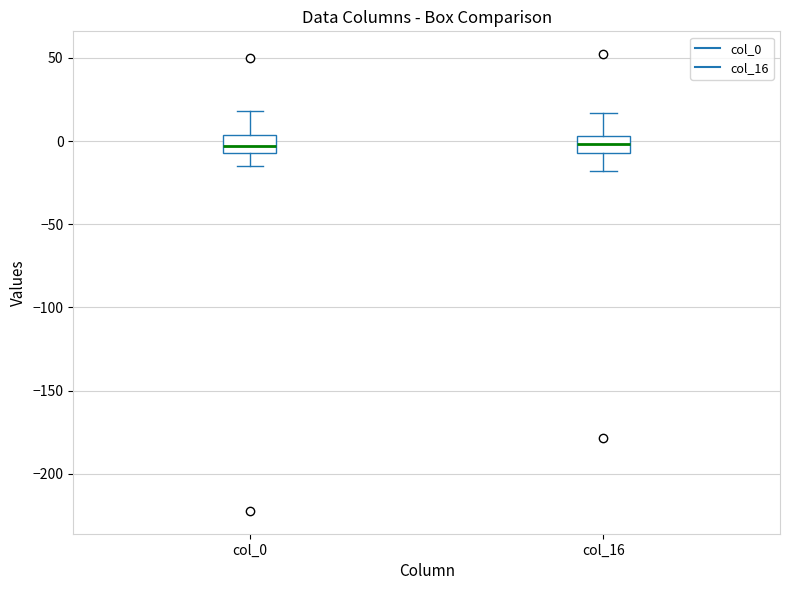

Reading left to right, transcribe this box plot: for each box, give where its median line is, the range the box spans, and where its two whiskers end, as read against the y-axis. The values are not printed on the chart, so give them approximately, as read against the axis.

col_0: median -5 (inside the box), box -5 to 5, whiskers -15 to 20
col_16: median 0, box -5 to 5, whiskers -20 to 15